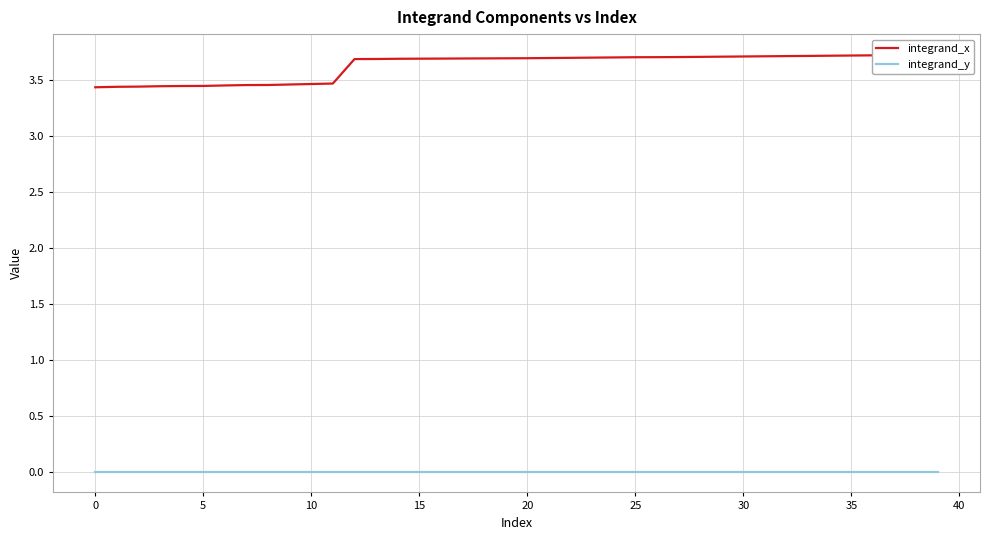

How many integrand_x values are between 3 and 4?

40